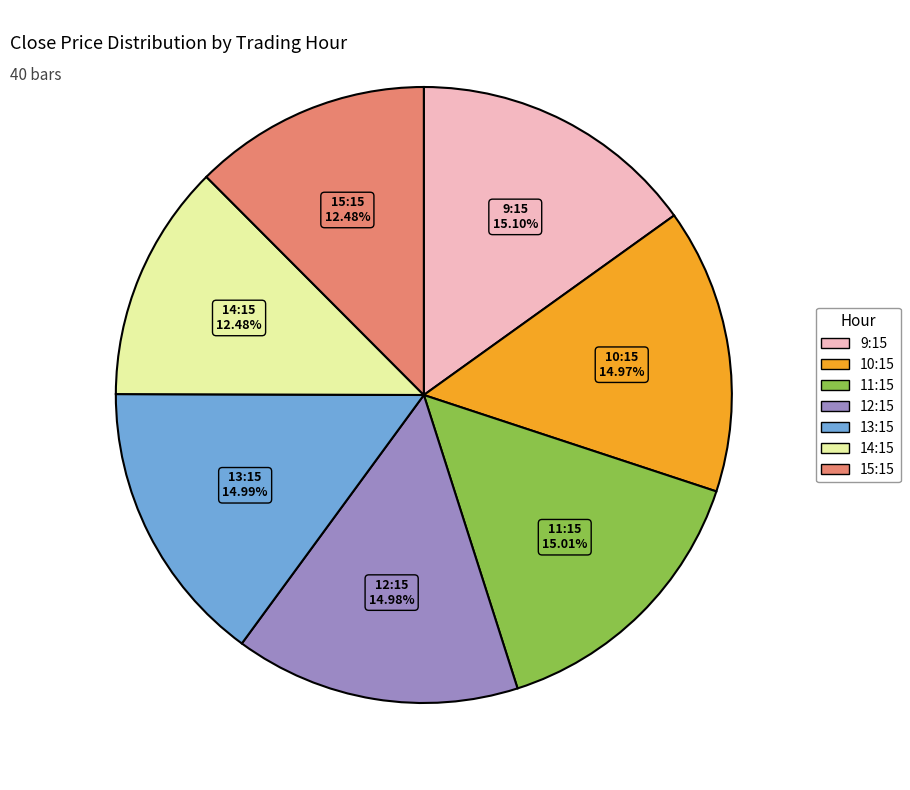

Count the number of slices in the pie.

7